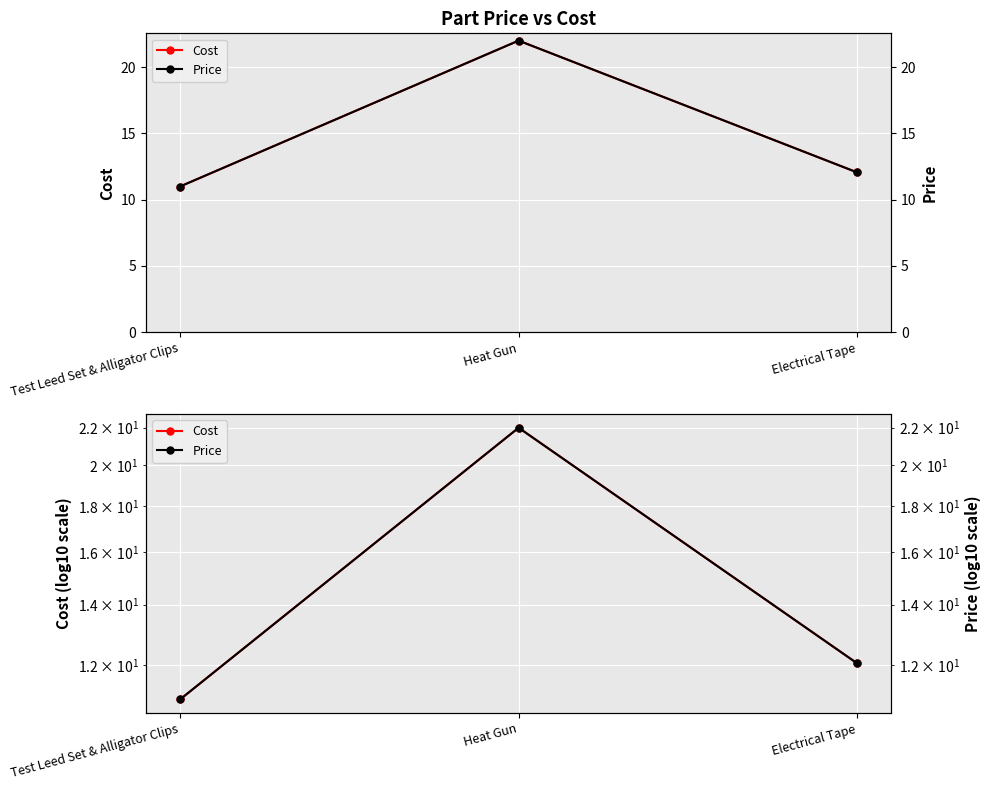

What is the average value of the Price series?

15.0